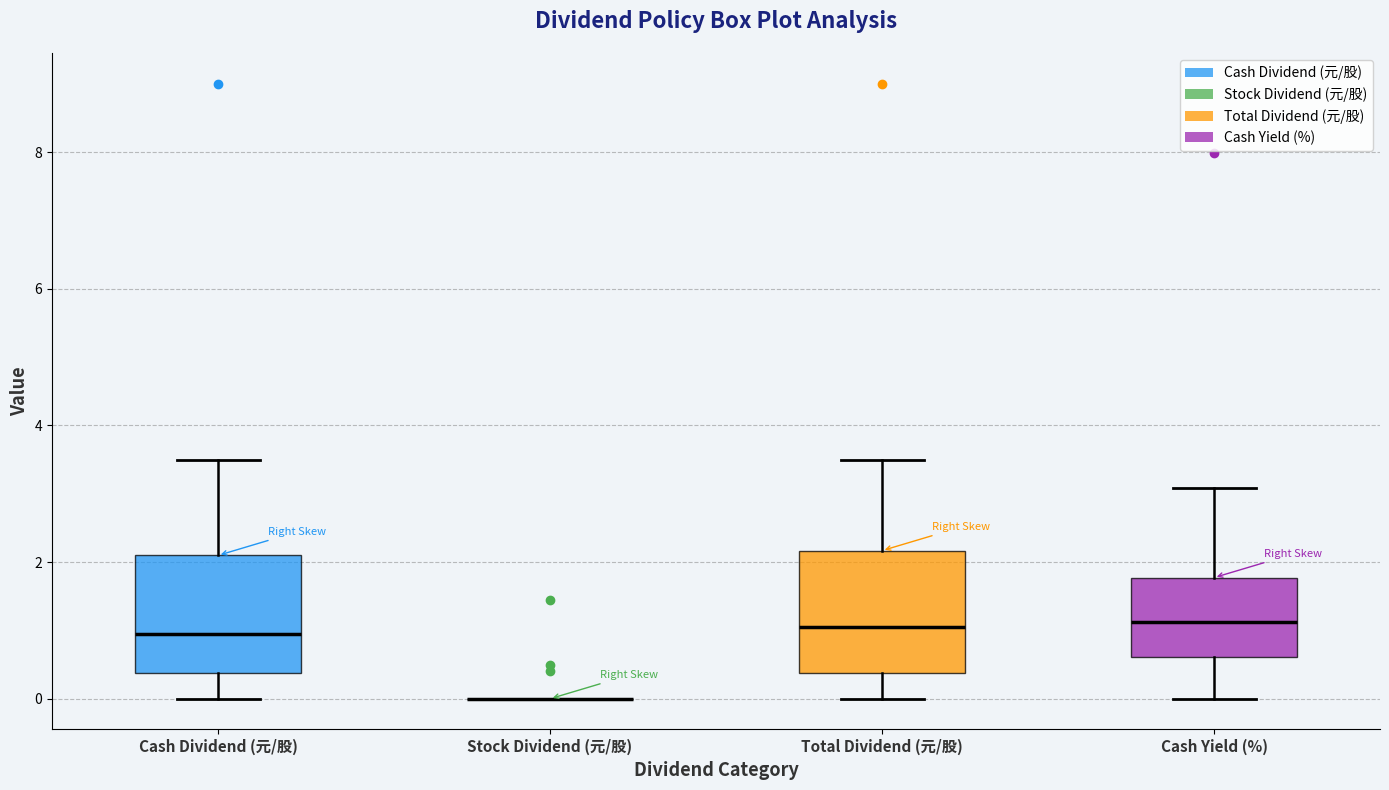

Reading left to right, read every box against the y-axis: the position of its median line, the range the box covers, and the ends of its whiskers. The values are not printed on the chart, so give them approximately, as read against the axis.

Cash Dividend (元/股): median 1.0, box 0.4 to 2.0, whiskers 0.0 to 3.6
Stock Dividend (元/股): box collapsed to a line at 0.0, whiskers 0.0 to 0.0
Total Dividend (元/股): median 1.0, box 0.4 to 2.2, whiskers 0.0 to 3.6
Cash Yield (%): median 1.2, box 0.6 to 1.8, whiskers 0.0 to 3.0